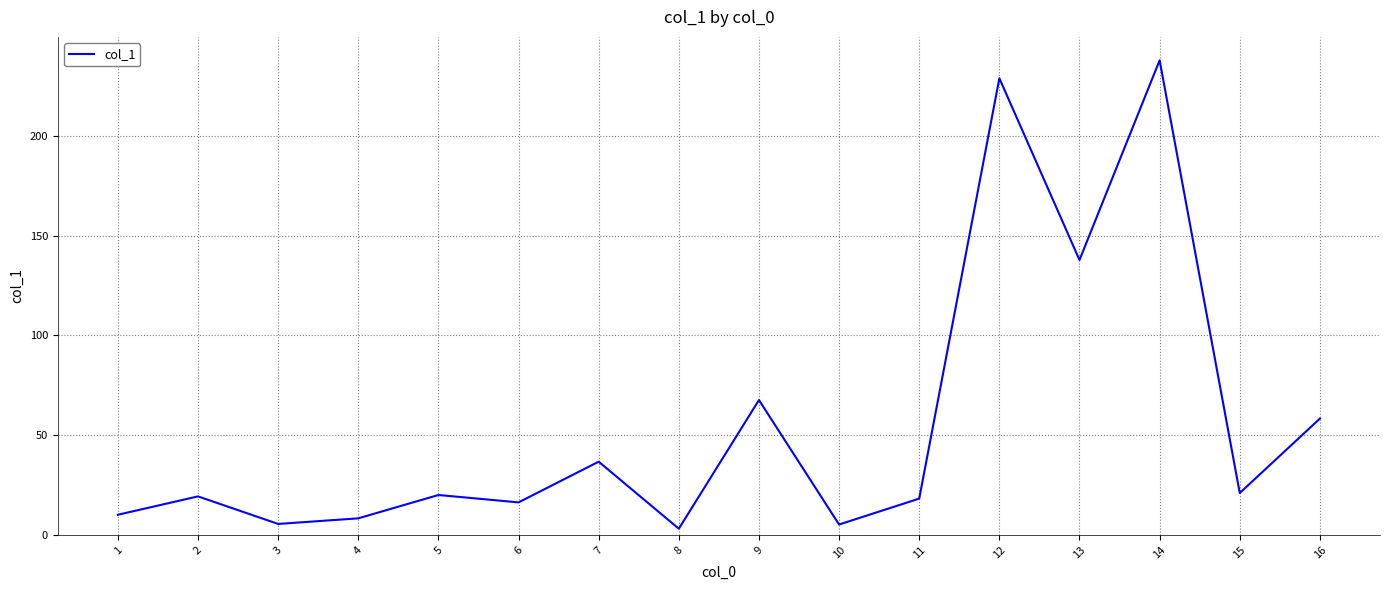

What is the difference between the values at 2 and 3?

13.8